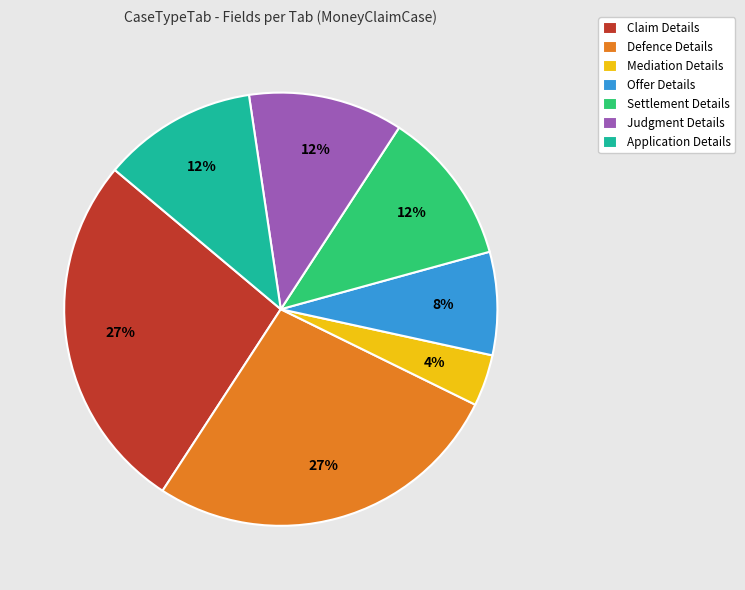

The Claim Details slice represents 27% of the pie. True or false?

True